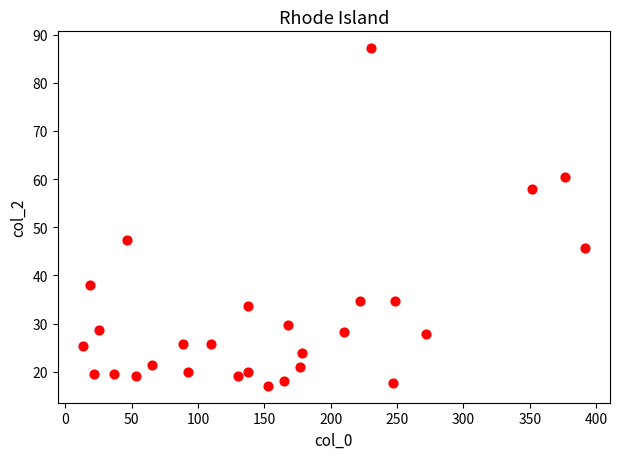

What Y value in the scatter plot is closest to 52?

47.3